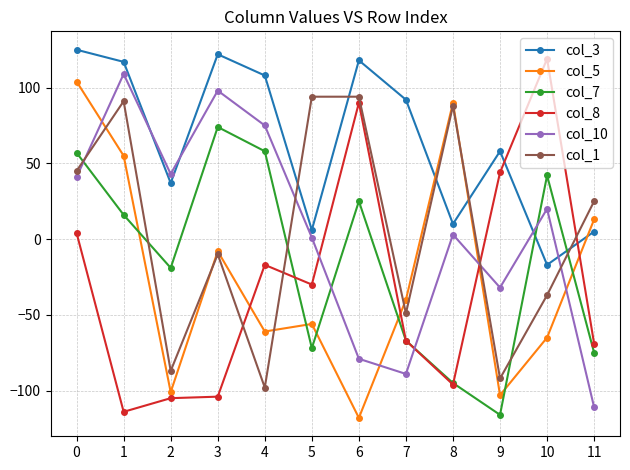

What is the total value across all series at 7?

-220